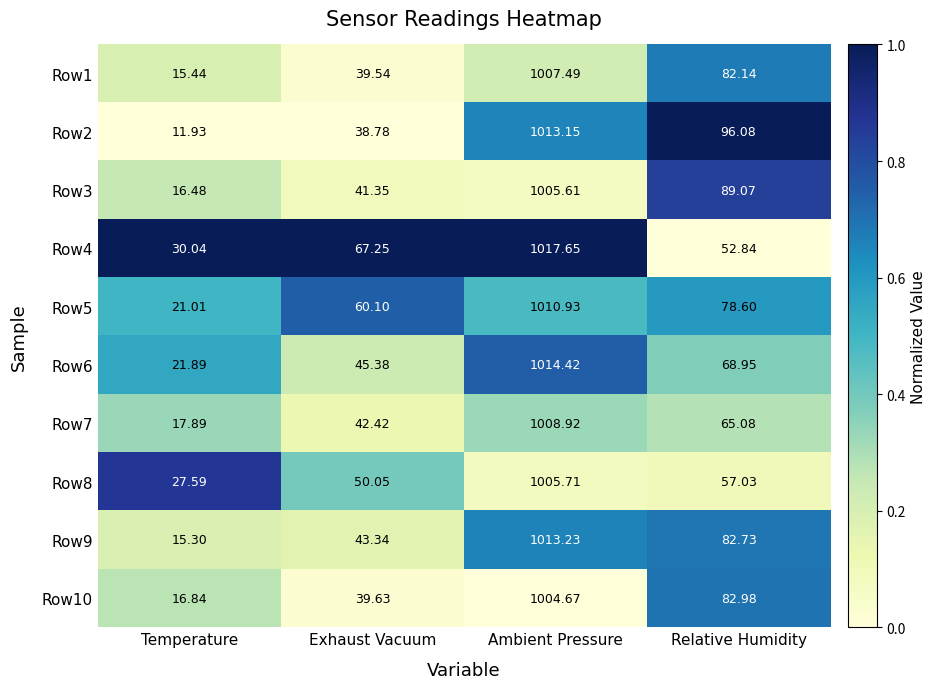

What is the difference between the highest and lowest values at Exhaust Vacuum?

28.5